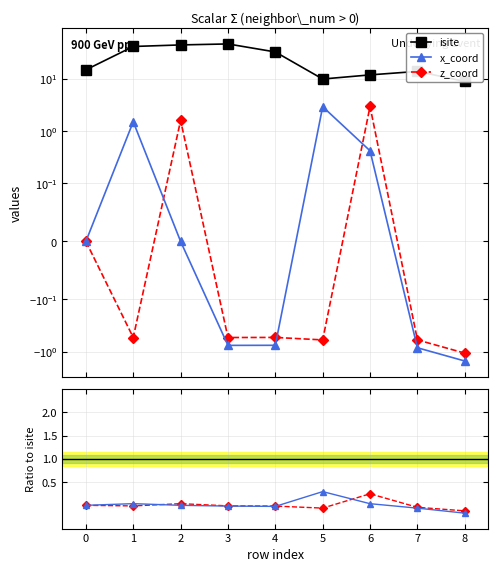

Which label corresponds to the largest value in the chart?

3